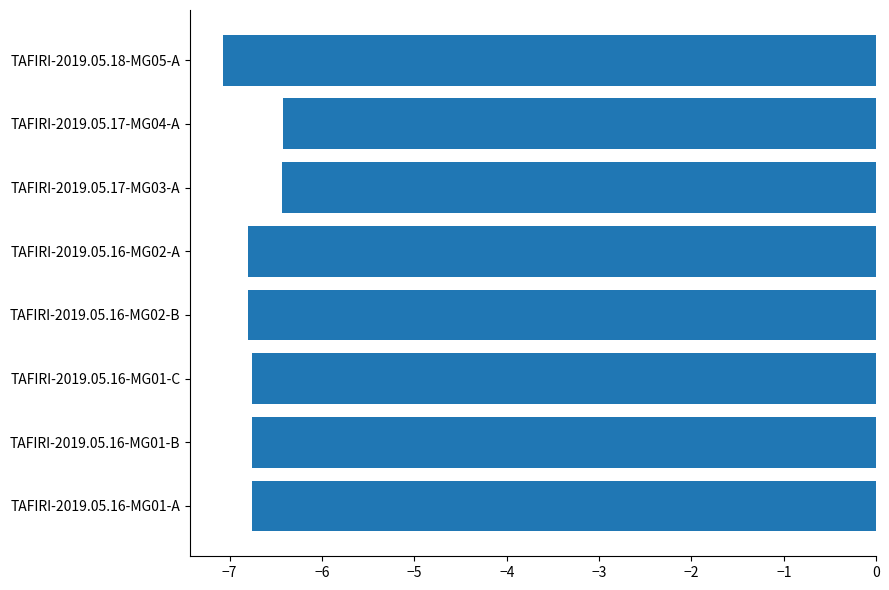

Count the number of data series in this chart.

1